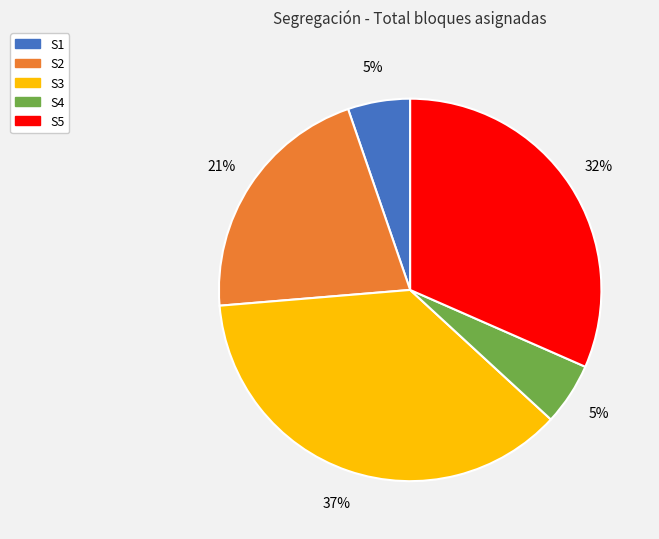

To the nearest percent, what is the difference between the S3 and S1 slice percentages?

32%